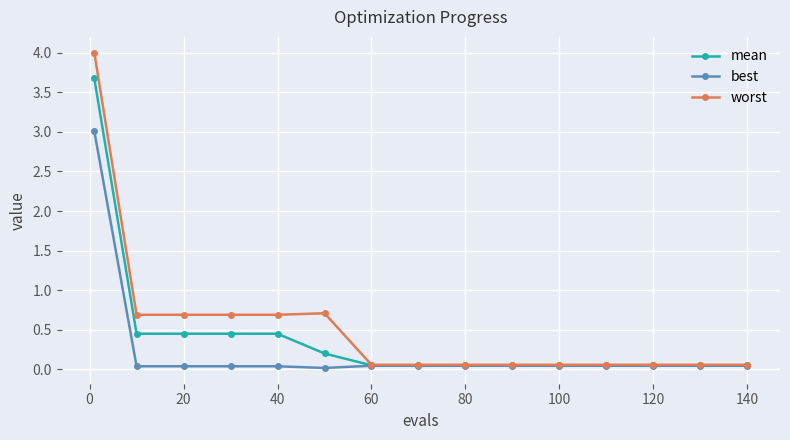

Which series has the largest range (max minus min)?

worst